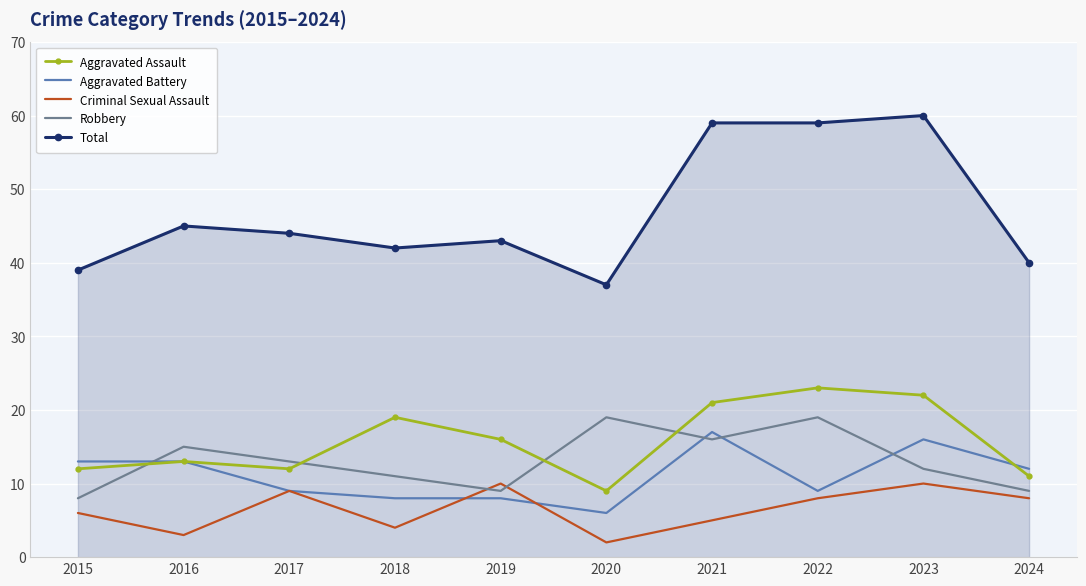

Which series has the largest range (max minus min)?

Total